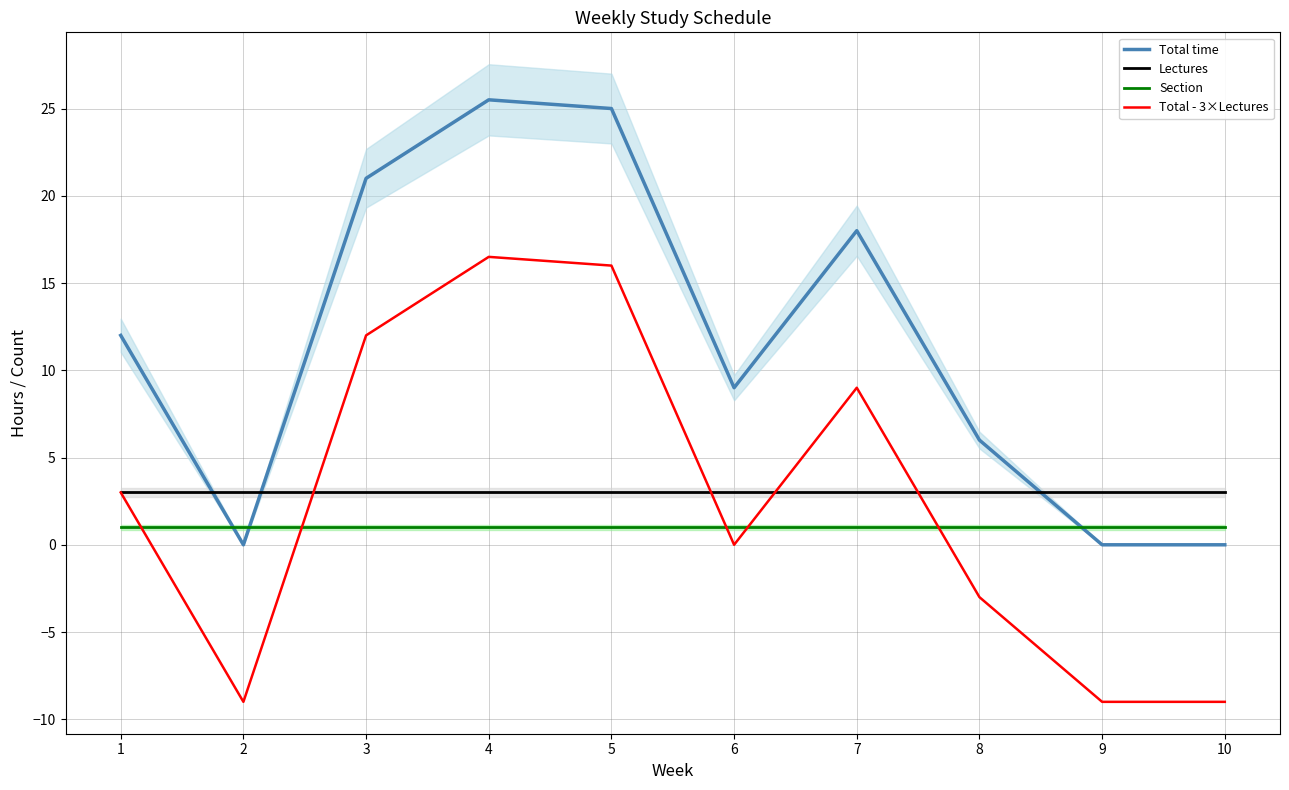

What is the total value across all series at 1?

19.0